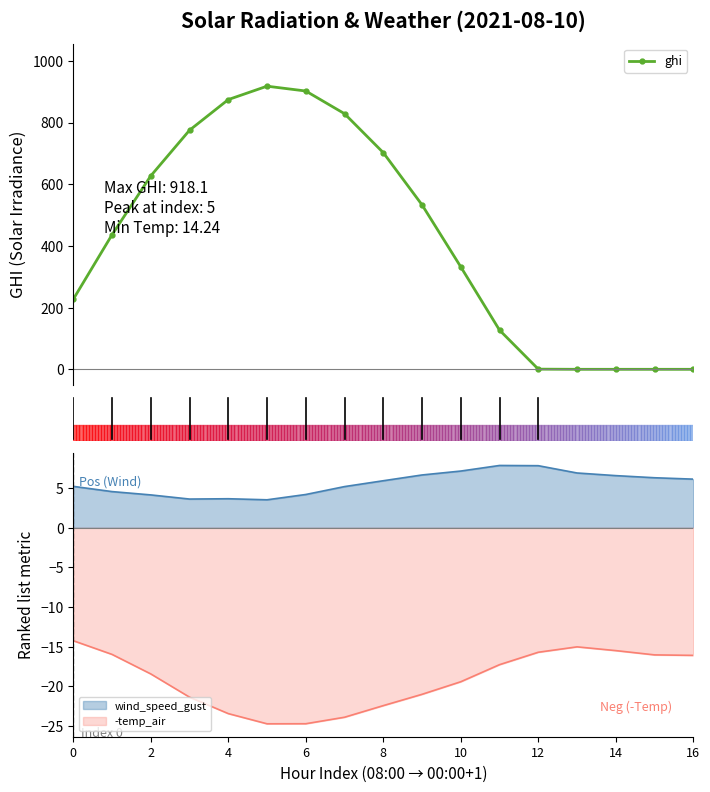

How many points are higher than both their immediate neighbors (excluding endpoints)?

1